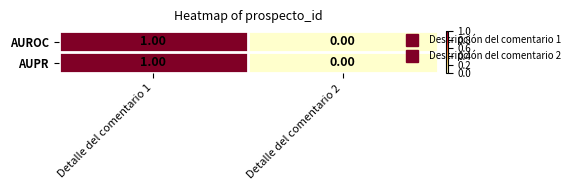

At which category is the sum across all series the highest?

Detalle del comentario 1